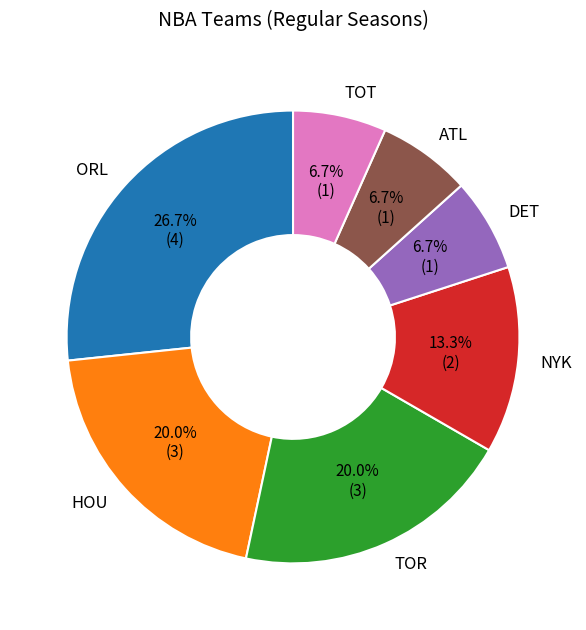

Is it true that TOT is 7% of the pie?

True